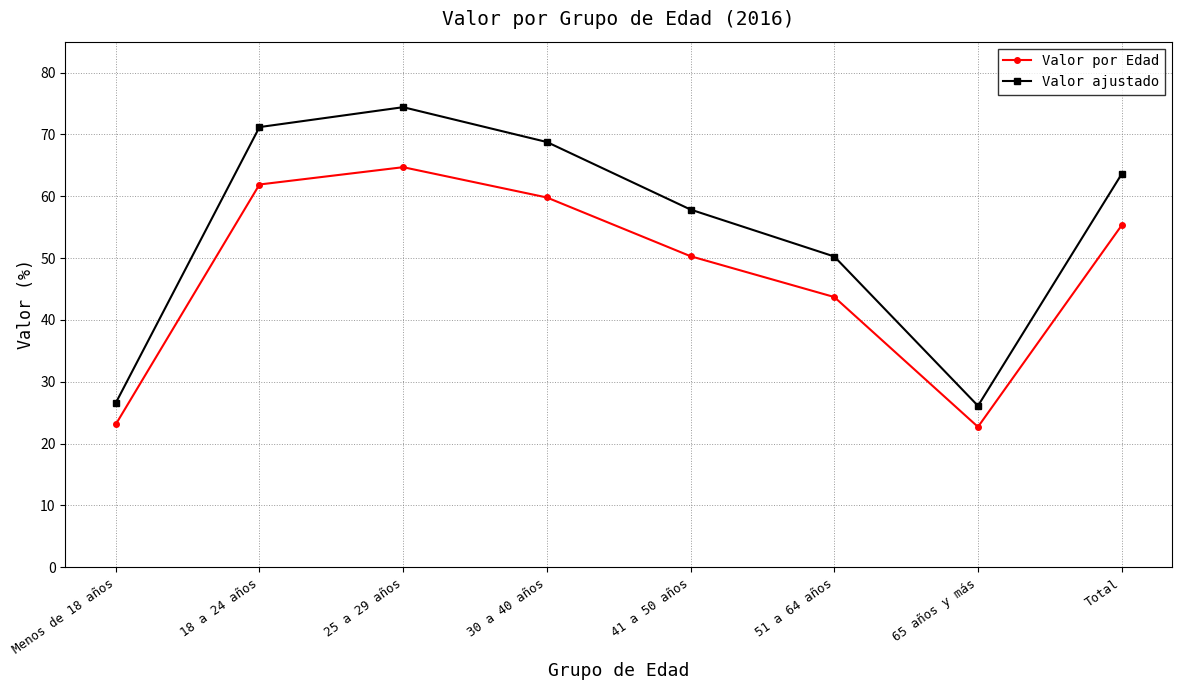

Which series has the largest range (max minus min)?

Valor ajustado